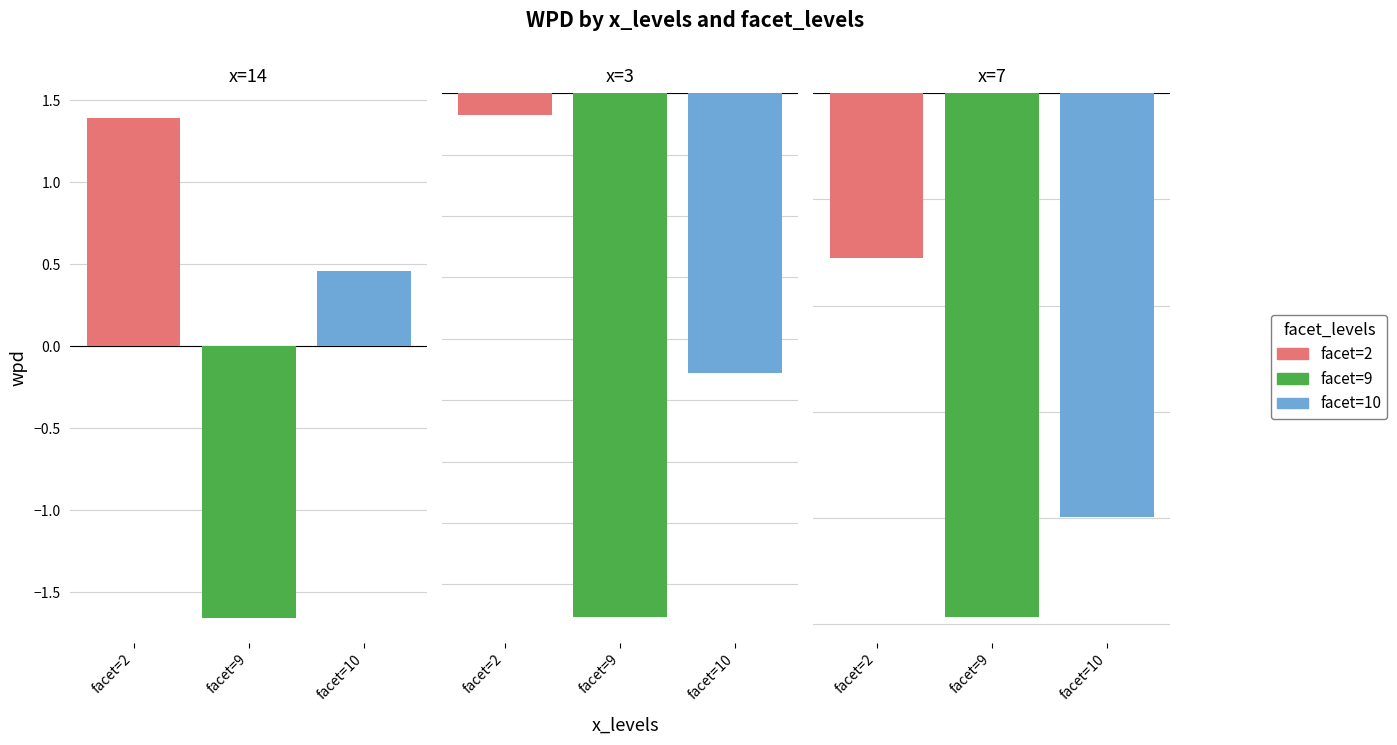

Which series has the largest total across all categories?

facet=2